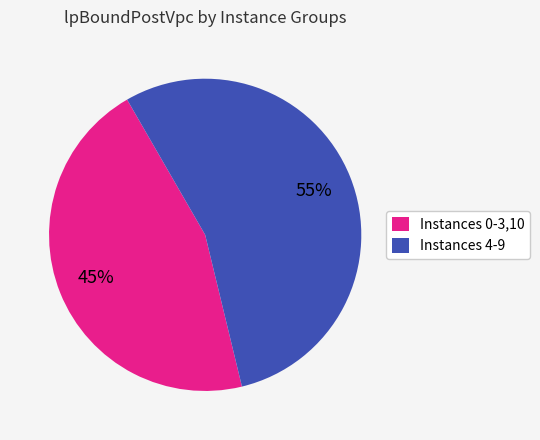

Does Instances 0-3,10 account for over 50% of the chart?

No